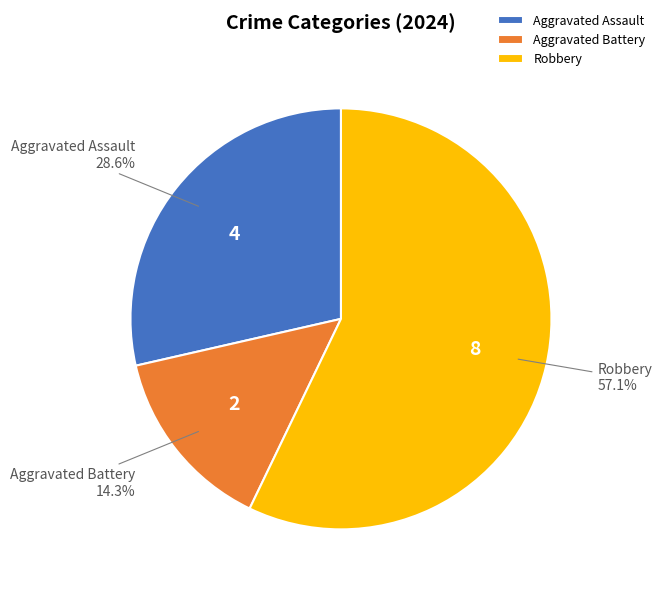

Is Aggravated Battery the majority of the pie?

No